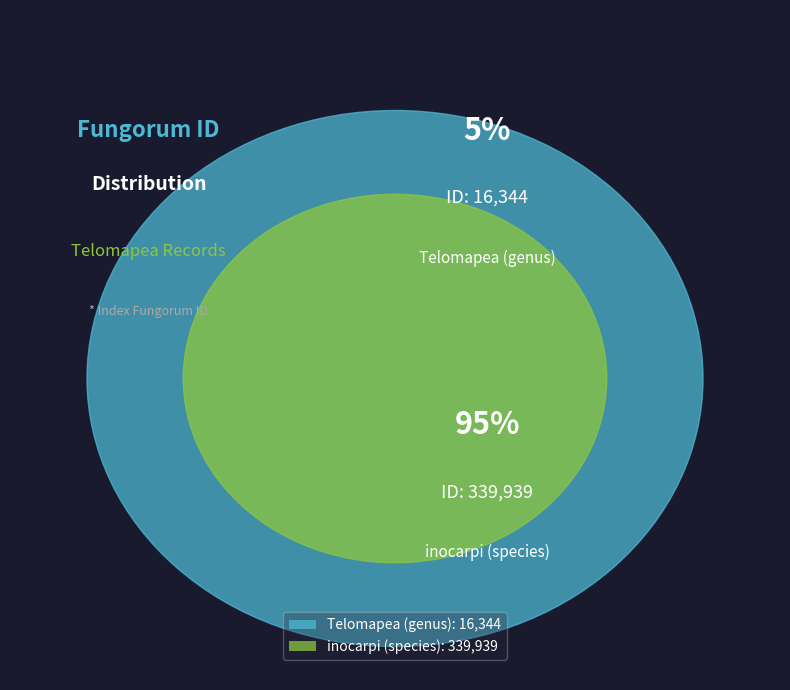

Does Telomapea (genus) account for over 50% of the chart?

No